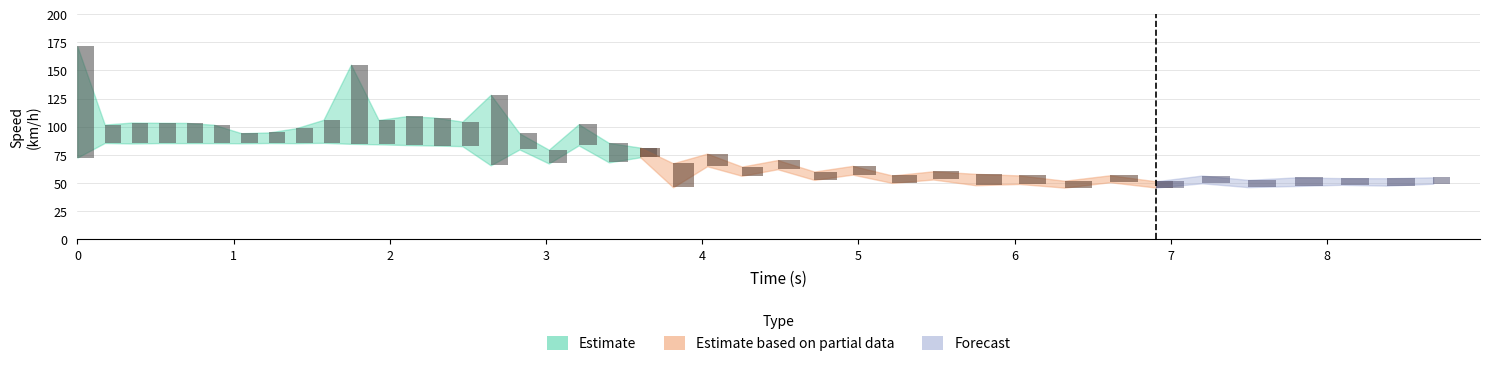

True or false: wfl has a value of 44.8 at 20.

False